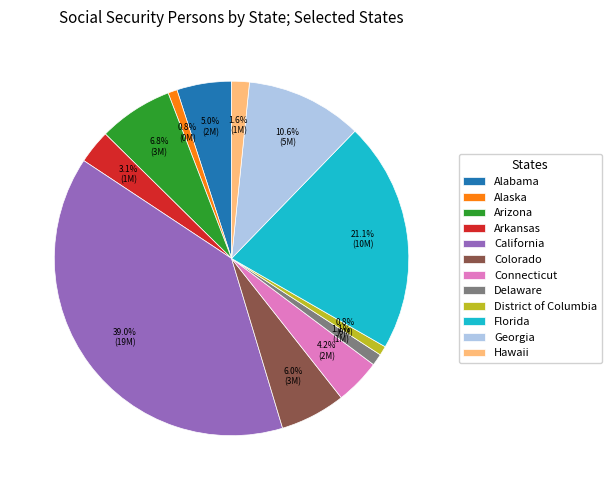

Between Connecticut and Delaware, which is larger?

Connecticut